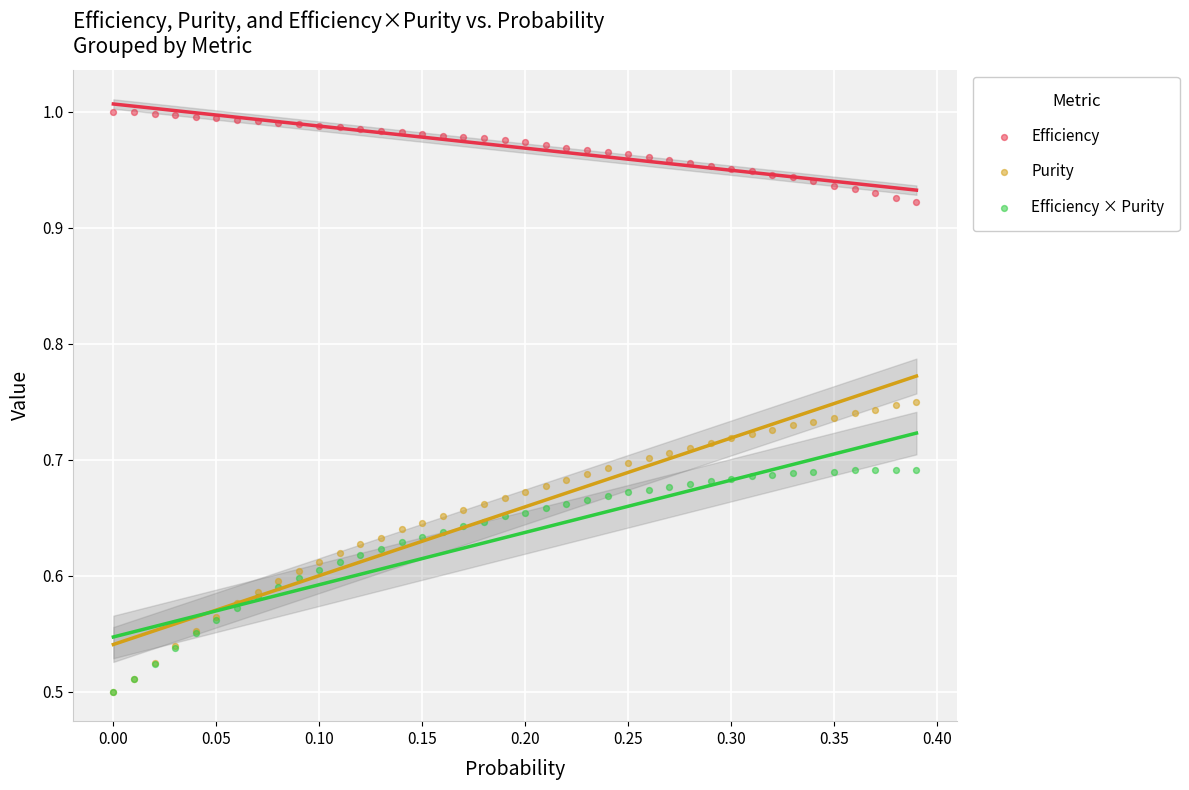

Which series reaches the maximum Y coordinate?

Efficiency